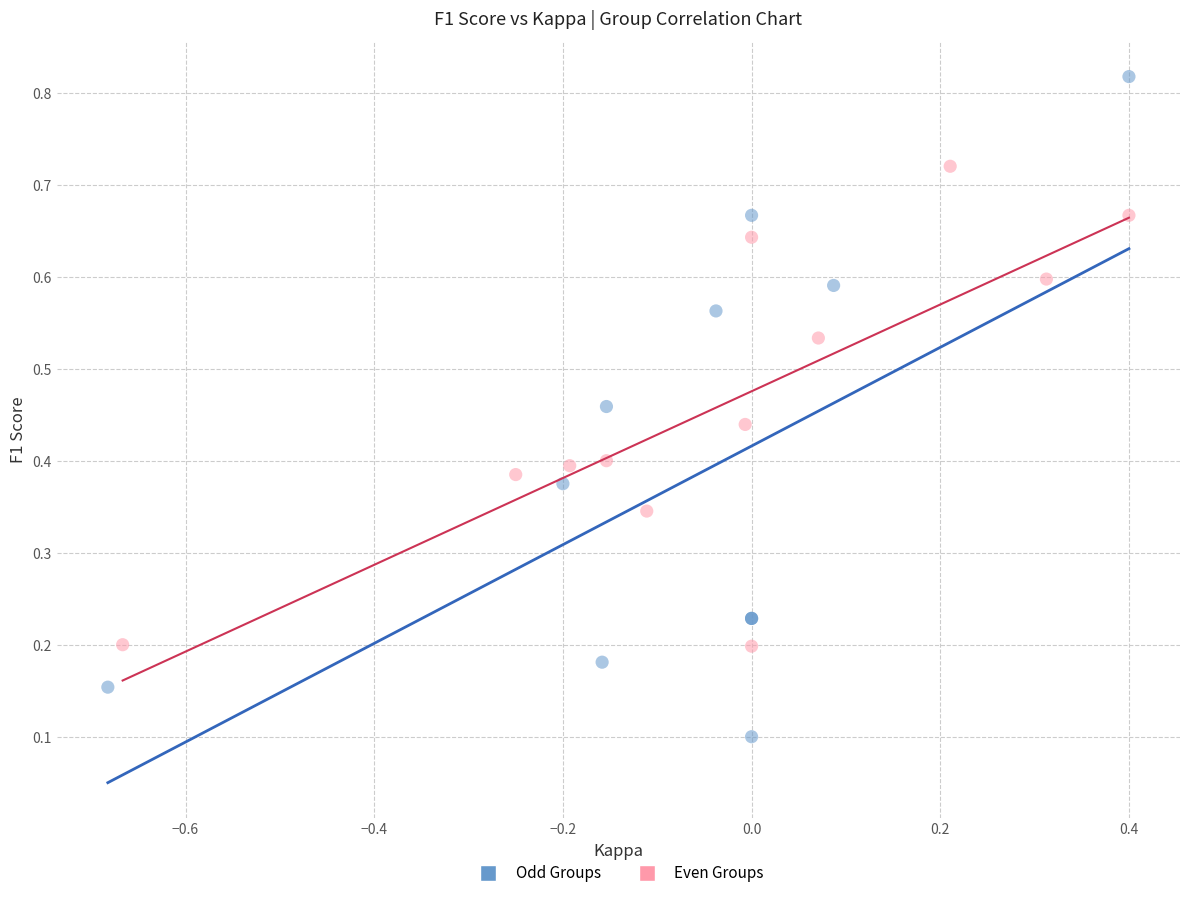

Which series contains the lowest Y value?

Odd Groups